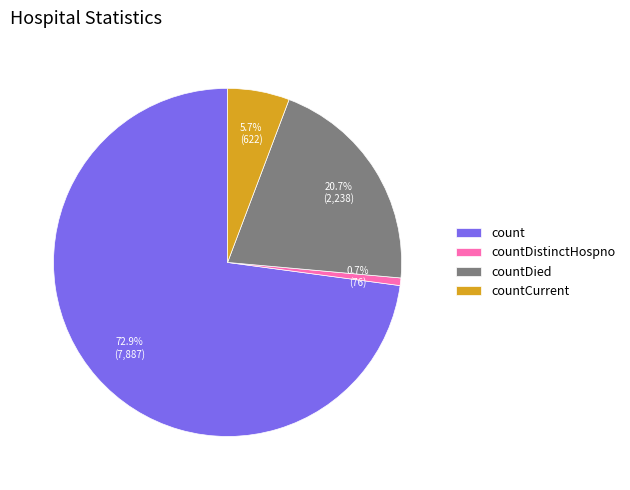

How many slices are in this pie chart?

4